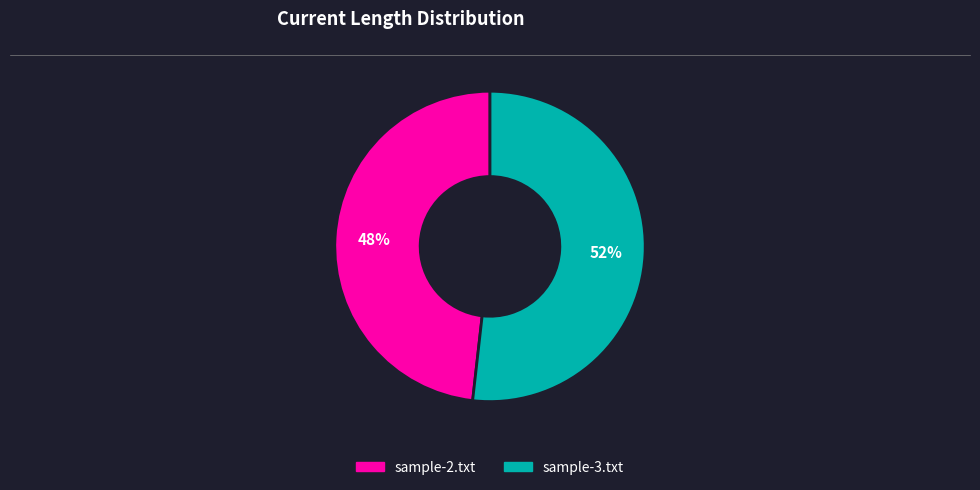

Which slice is the smallest?

sample-2.txt